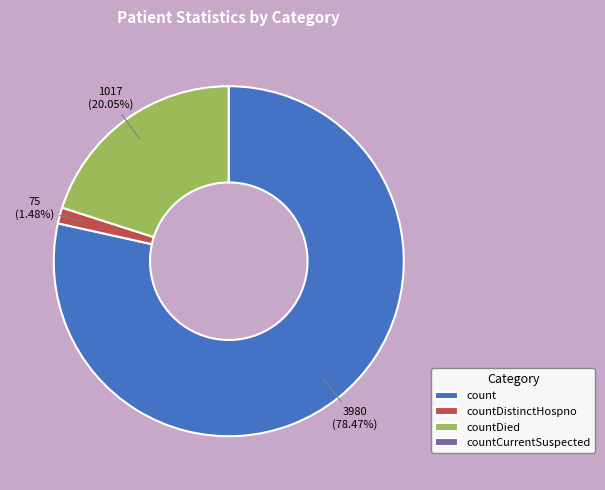

To the nearest percent, what percentage of the pie is countDied?

20%